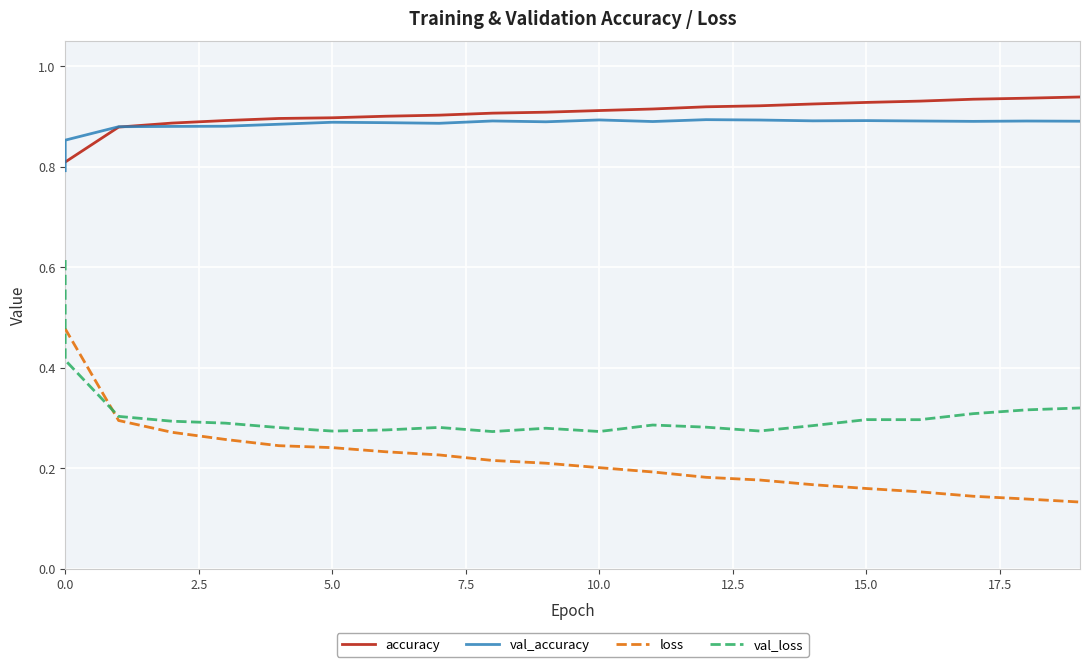

Does the chart display data point markers on the line(s)?

No